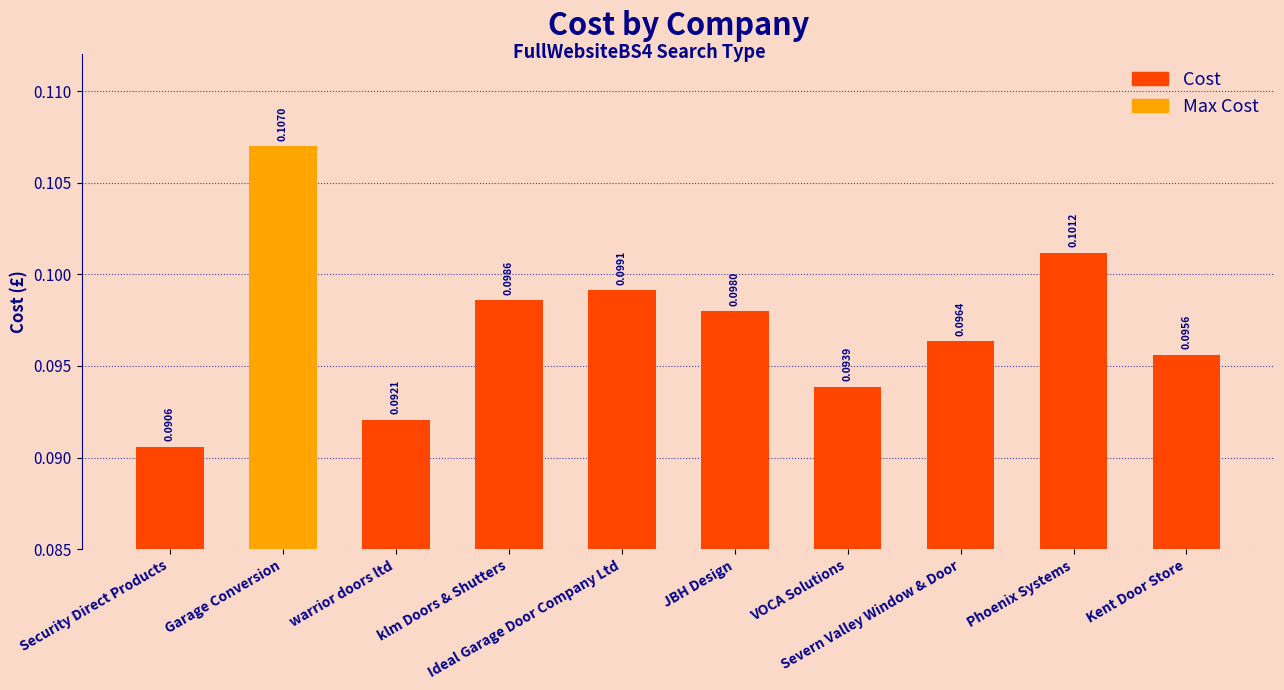

The value at klm Doors & Shutters is 0.1. True or false?

False